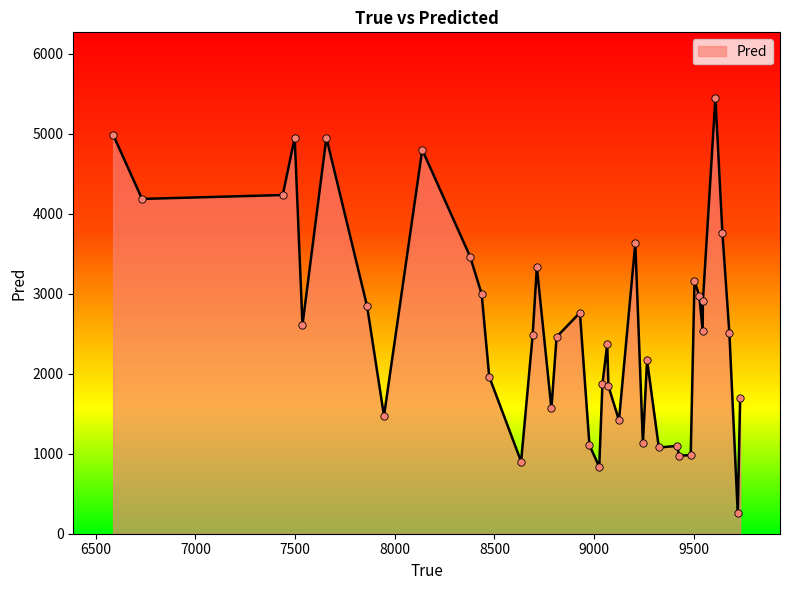

What is the smallest value displayed?

259.4